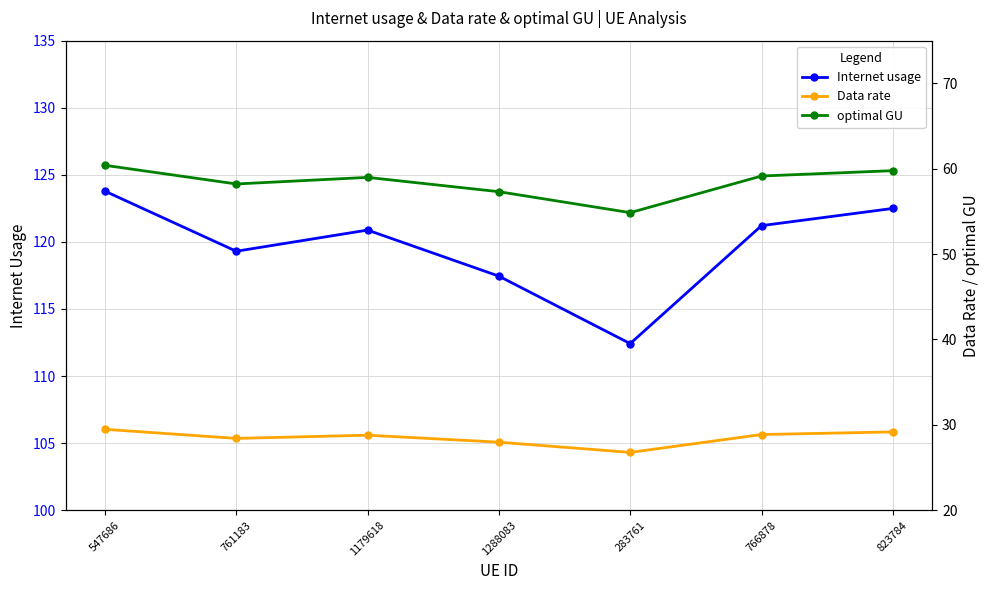

What is the total value across all series at 761183?

205.9